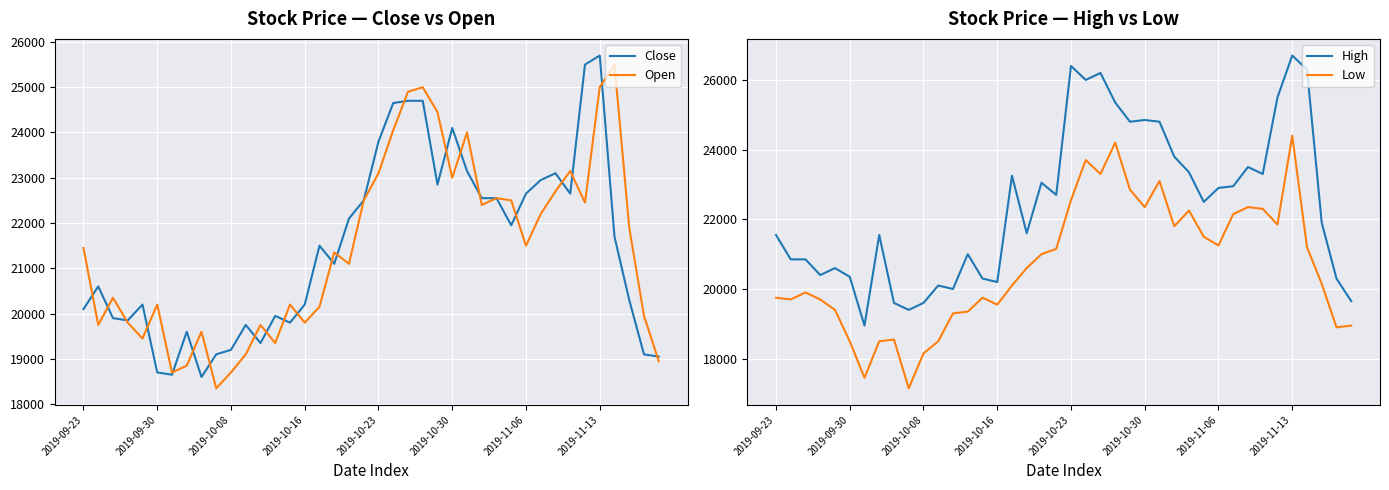

Reading left to right, list all the values displayed in this chart.

Close: 20100	20600	19900	19850	20200	18700	18650	19600	18600	19100	19200	19750	19350	19950	19800	20200	21500	21100	22100	22500	23800	24650	24700	24700	22850	24100	23150	22550	22550	21950	22650	22950	23100	22650	25500	25700	21700	20300	19100	19050
Open: 21450	19750	20350	19800	19450	20200	18700	18850	19600	18350	18700	19100	19750	19350	20200	19800	20150	21350	21100	22500	23100	24050	24900	25000	24450	23000	24000	22400	22550	22500	21500	22200	22700	23150	22450	25000	25500	21900	19950	18950
High: 21550	20850	20850	20400	20600	20350	18950	21550	19600	19400	19600	20100	20000	21000	20300	20200	23250	21600	23050	22700	26400	26000	26200	25350	24800	24850	24800	23800	23350	22500	22900	22950	23500	23300	25500	26700	26300	21900	20300	19650
Low: 19750	19700	19900	19700	19400	18500	17450	18500	18550	17150	18150	18500	19300	19350	19750	19550	20100	20600	21000	21150	22550	23700	23300	24200	22850	22350	23100	21800	22250	21500	21250	22150	22350	22300	21850	24400	21200	20150	18900	18950